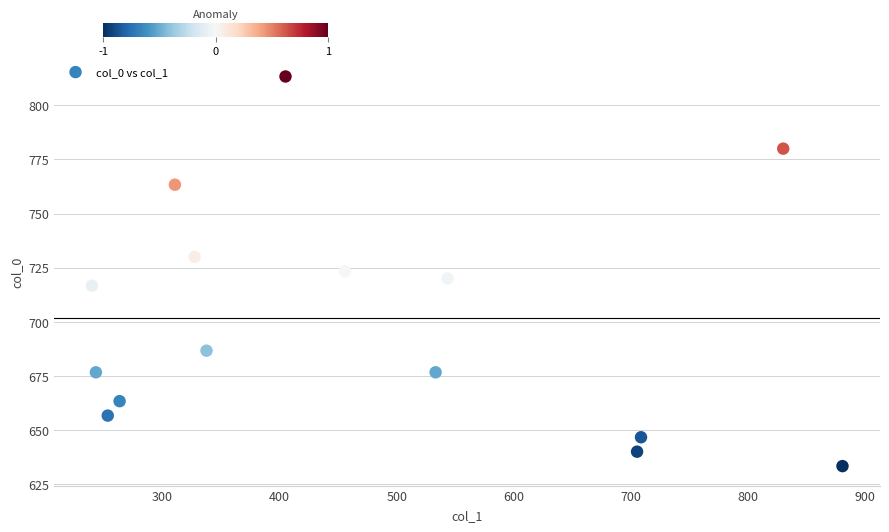

What is the range of X values (max minus min)?

641.2